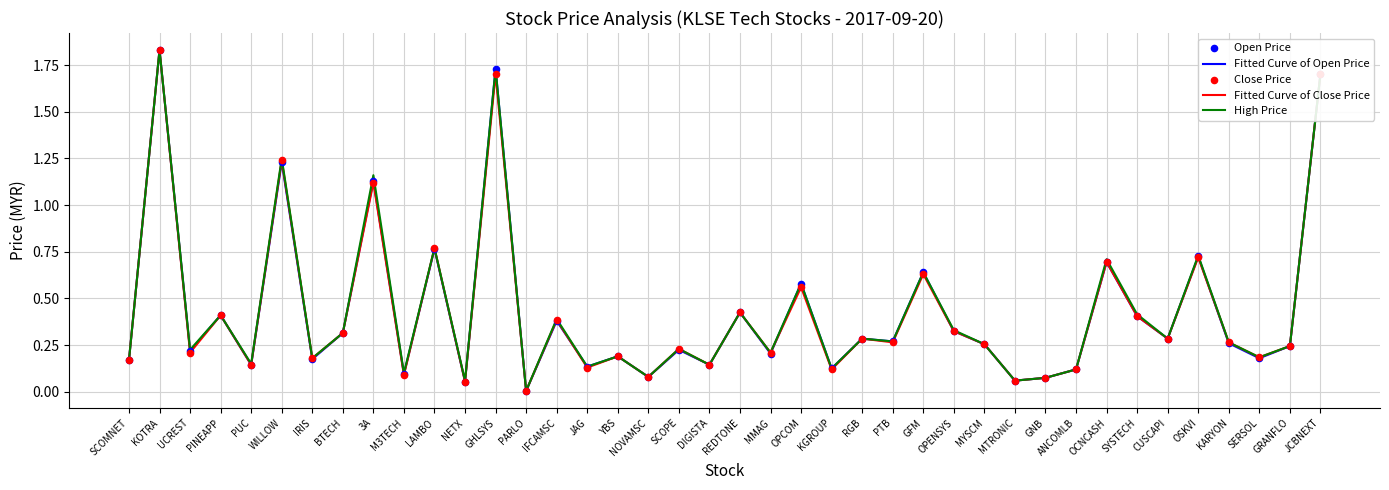

Which series changed the most between M3TECH and GHLSYS?

Fitted Curve of Open Price